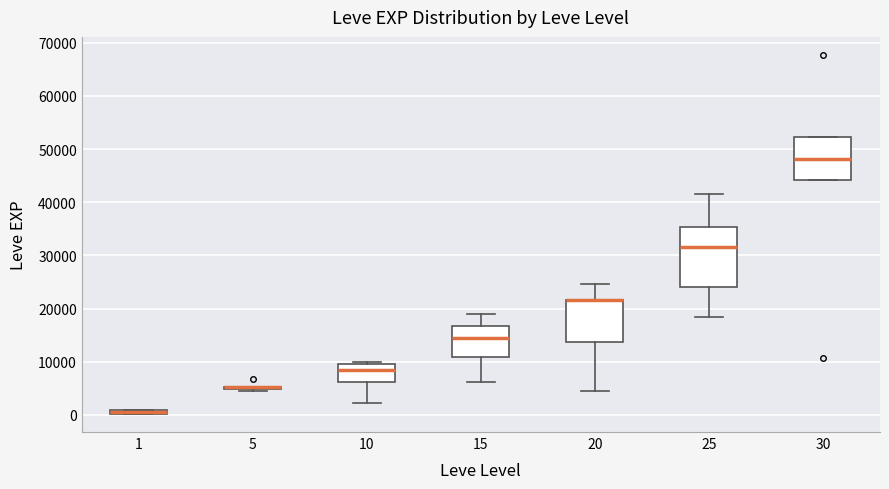

Which box is the tallest, from its lower edge to its upper edge?

25